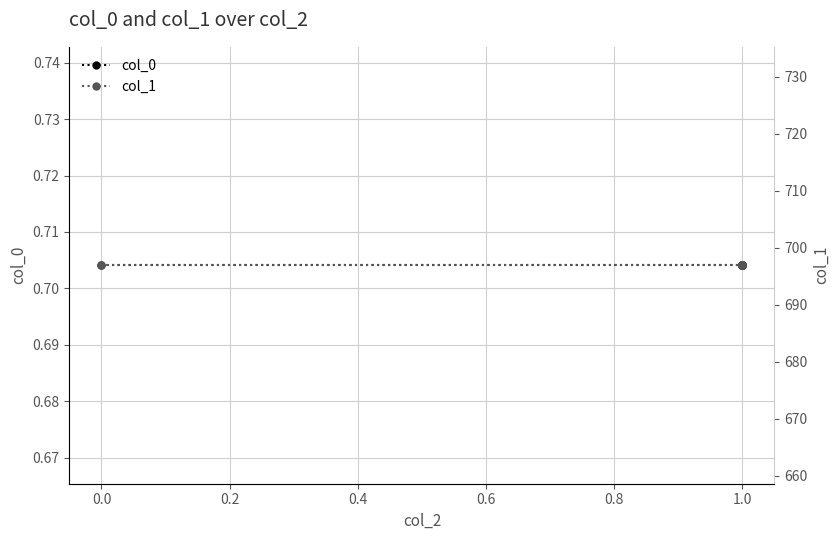

What are all the series names shown in the legend?

col_0, col_1